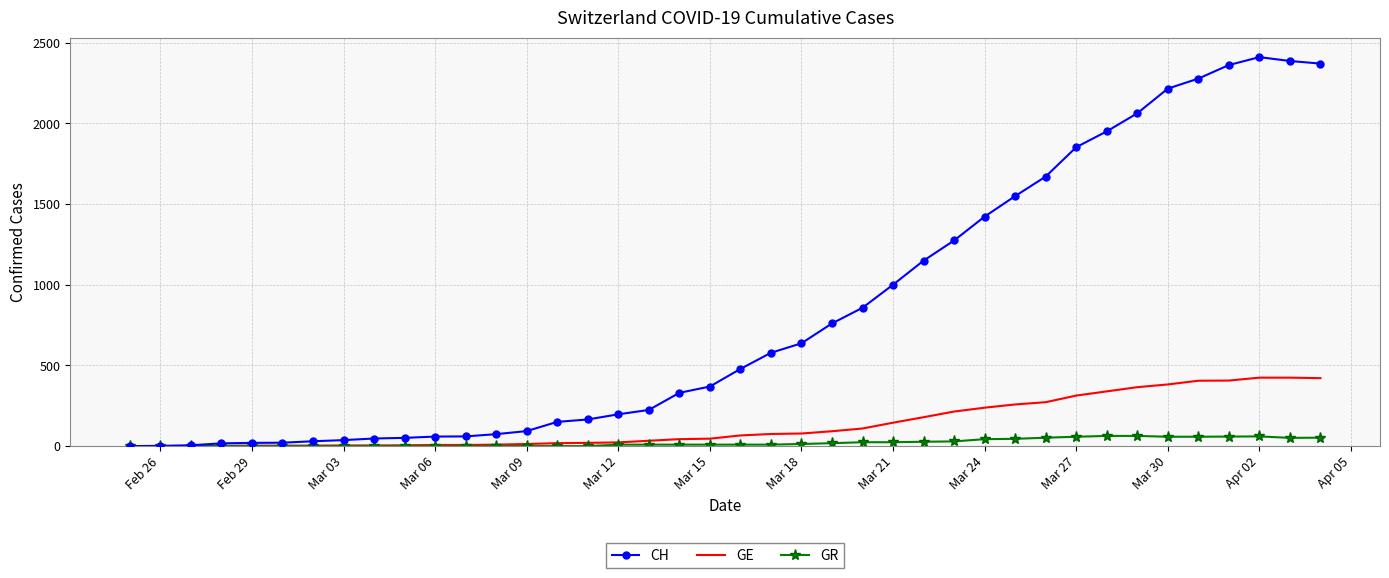

Which series has the widest spread of values?

CH